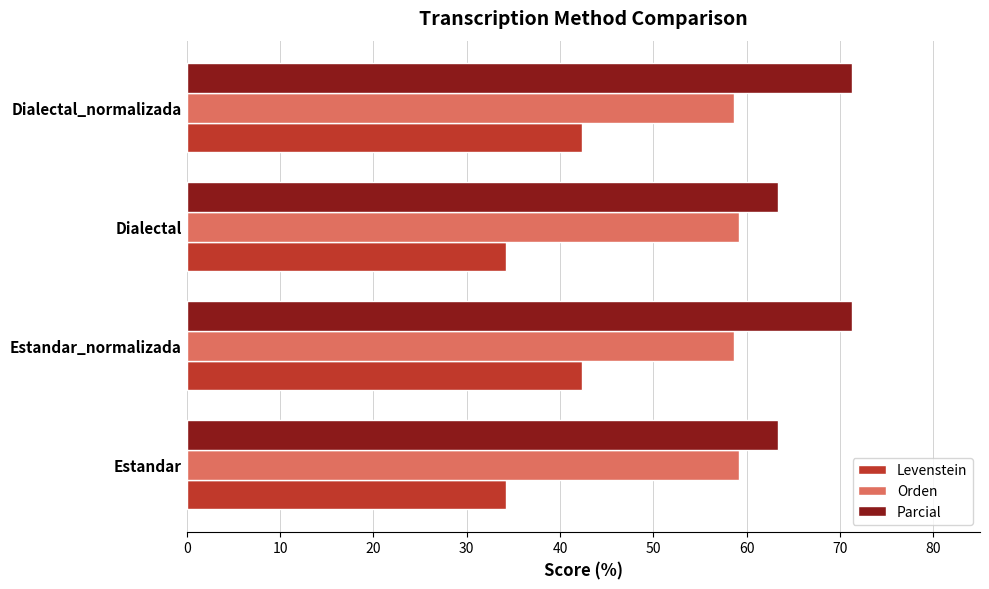

What is the minimum value shown in the chart?

34.3